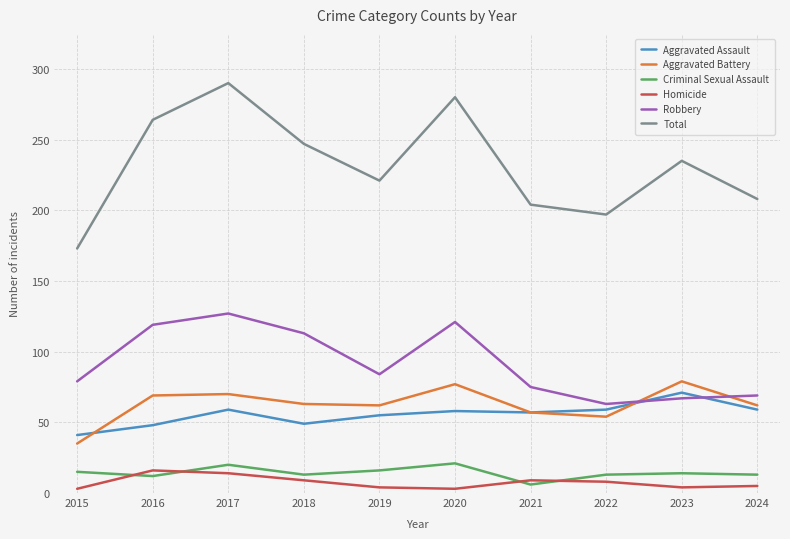

How many lines are shown in the chart?

6